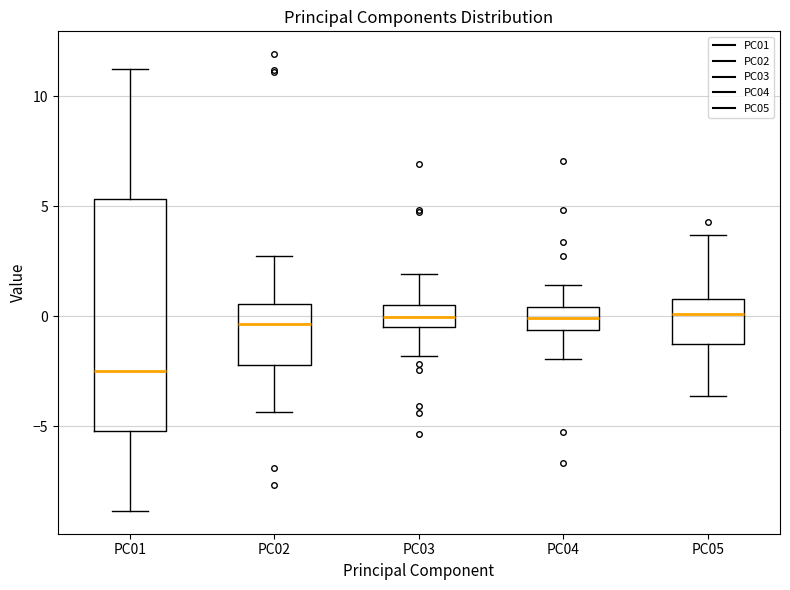

Reading left to right, transcribe this box plot: for each box, give where its median line is, the range the box spans, and where its two whiskers end, as read against the y-axis. The values are not printed on the chart, so give them approximately, as read against the axis.

PC01: median -2.5, box -5.0 to 5.5, whiskers -9.0 to 11.0
PC02: median -0.5, box -2.0 to 0.5, whiskers -4.5 to 2.5
PC03: median 0.0, box -0.5 to 0.5, whiskers -2.0 to 2.0
PC04: median 0.0, box -0.5 to 0.5, whiskers -2.0 to 1.5
PC05: median 0.0, box -1.0 to 1.0, whiskers -3.5 to 3.5